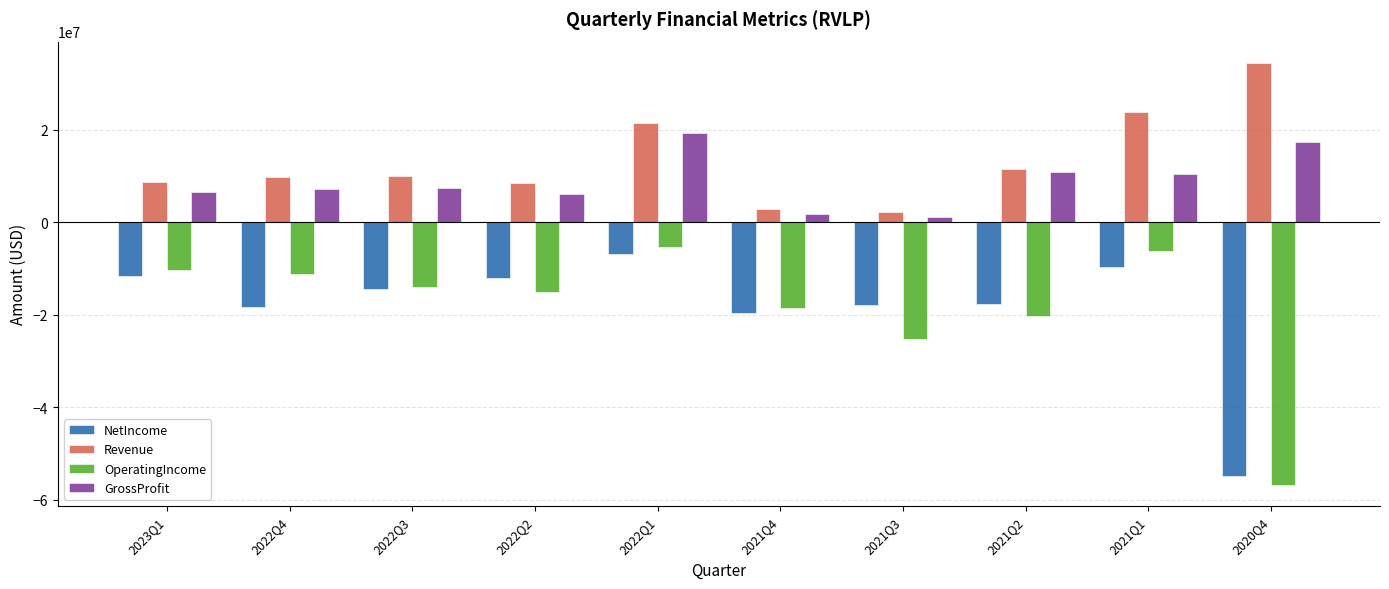

What is the smallest value displayed?

-56869000